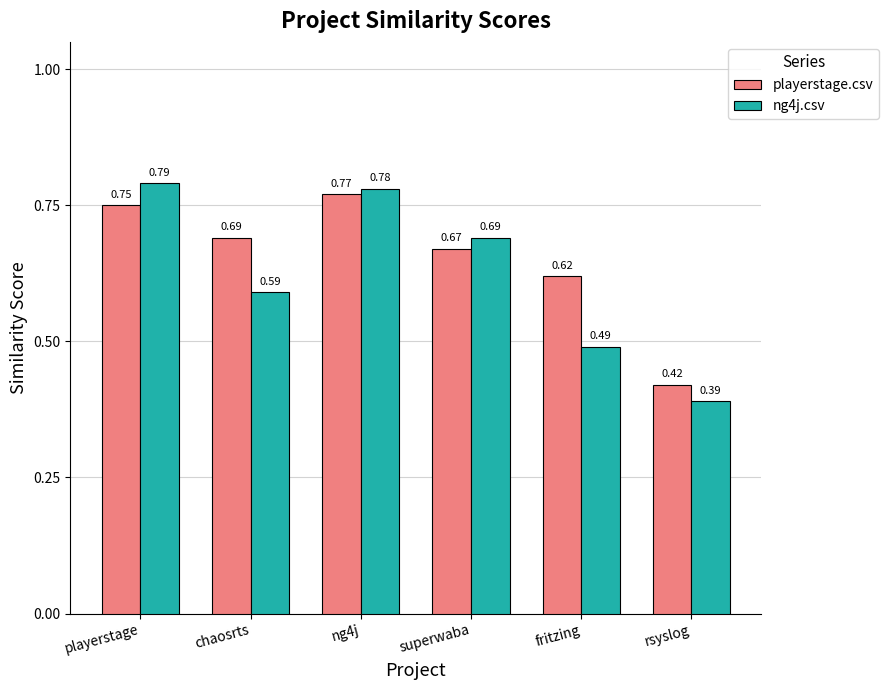

What is the label of the 6th bar from the left?

rsyslog